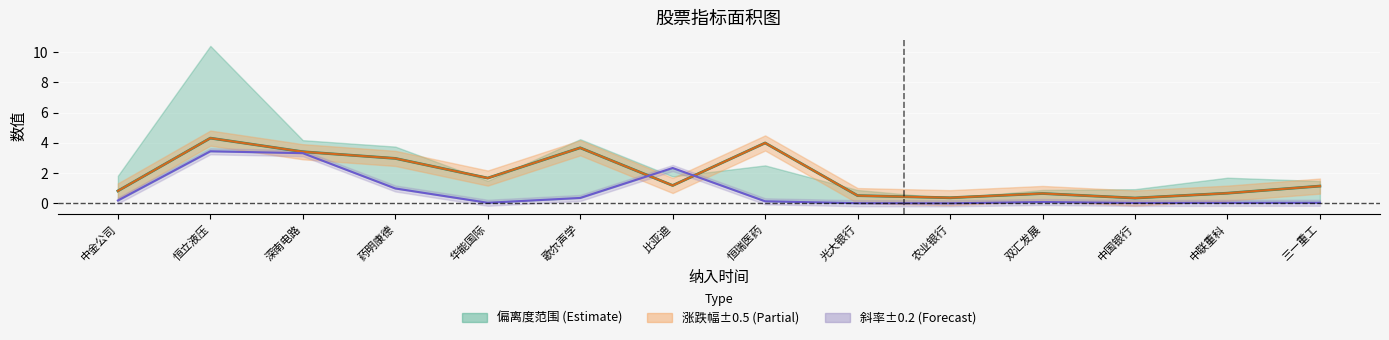

What is the value of the 14th point from the left?

1.1